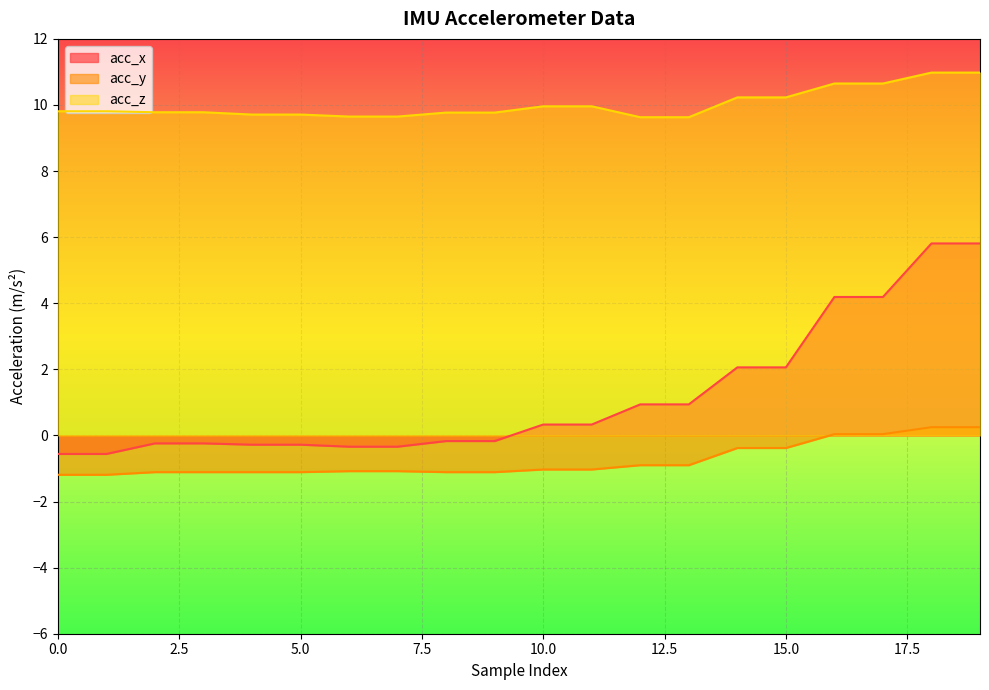

Where is acc_y nearest to the value 0?

16